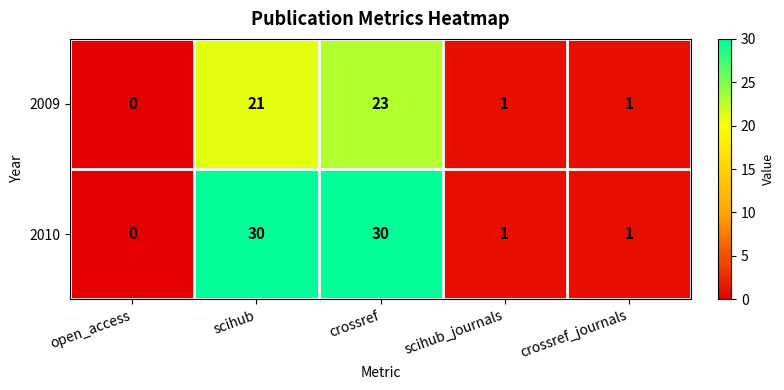

The value of 2010 at scihub_journals is 1. True or false?

True